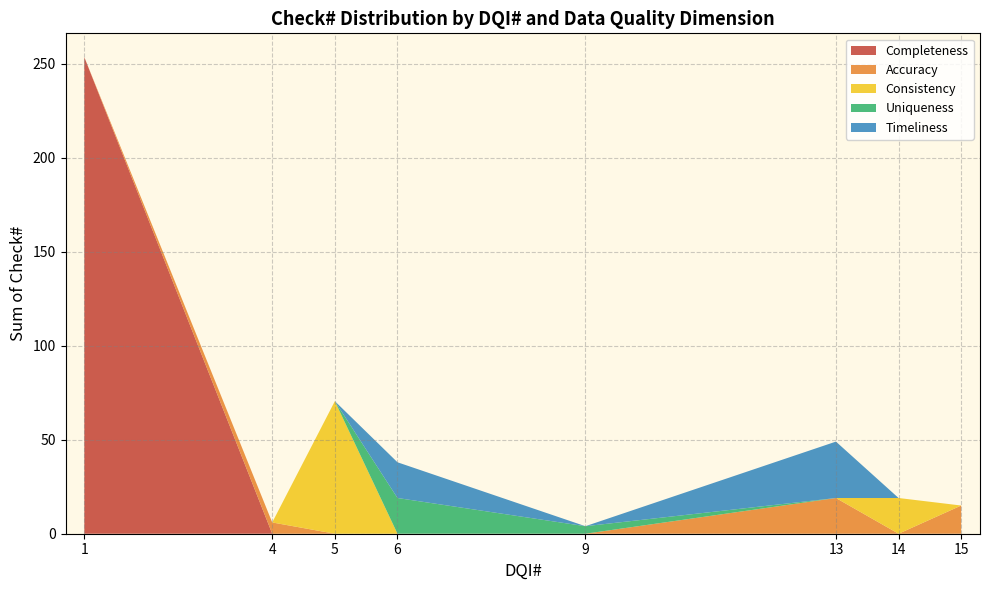

What is the total value across all series at 13?

49.0